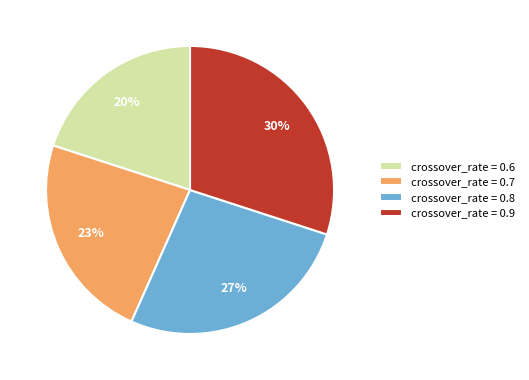

True or false: crossover_rate = 0.9 accounts for 30% of the total.

True